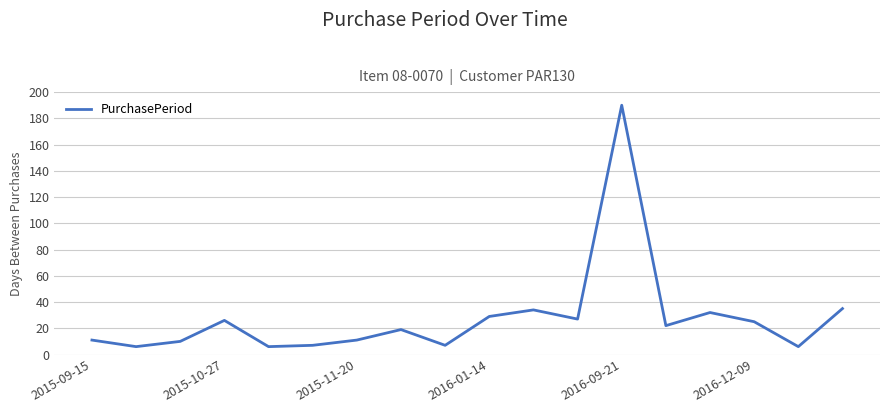

What is the maximum value shown in the chart?

190